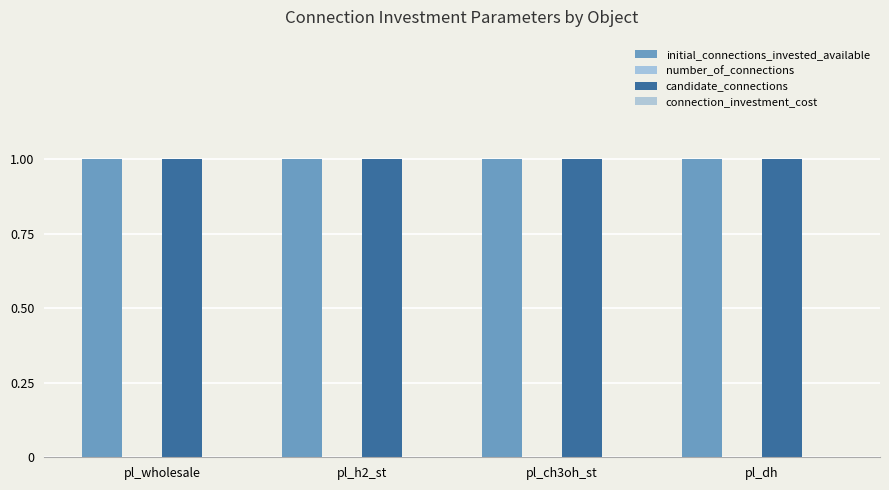

The initial_connections_invested_available series shows 1 at pl_wholesale. True or false?

True